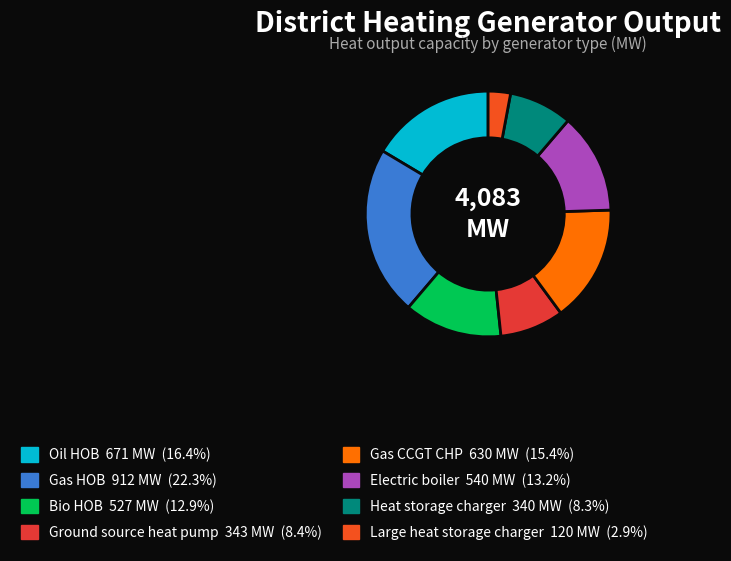

Count the number of slices in the pie.

8